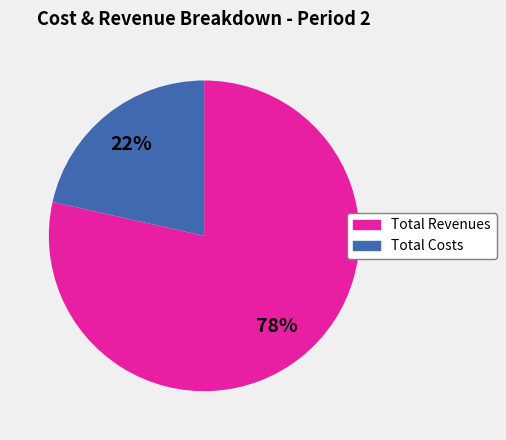

To the nearest percent, what is the average slice percentage?

50%